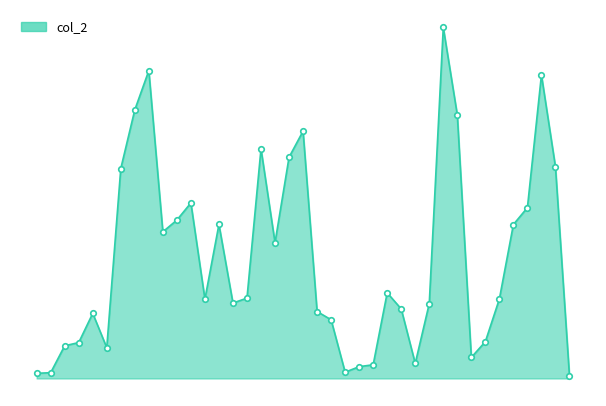

Is this an area chart (filled region under the line)?

Yes